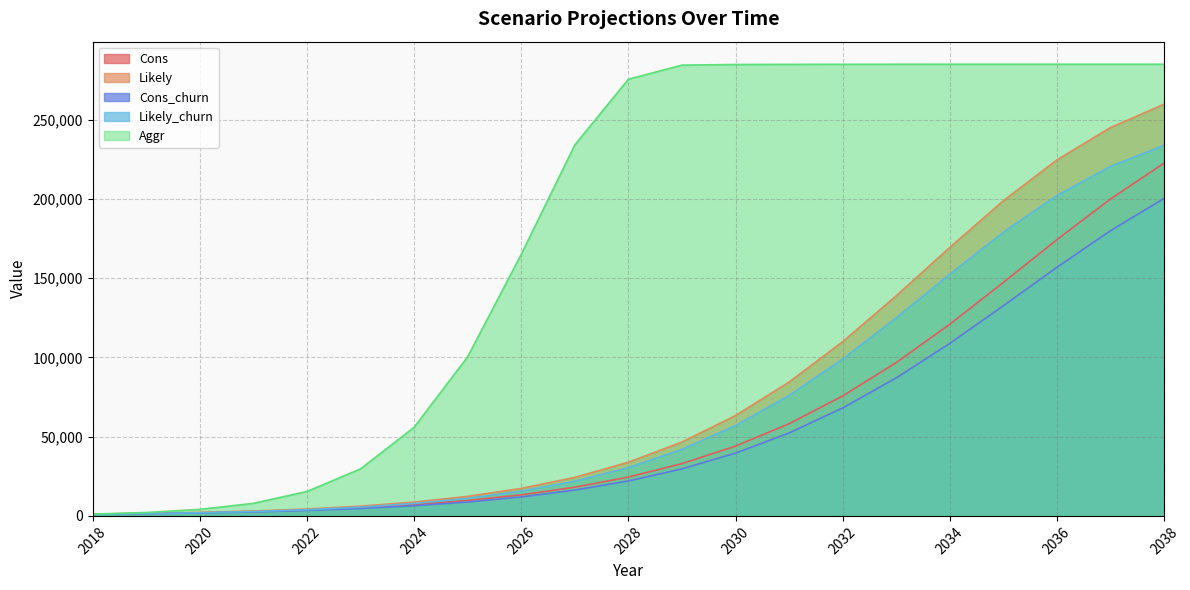

At which label is Cons_churn closest to 100734?

2034